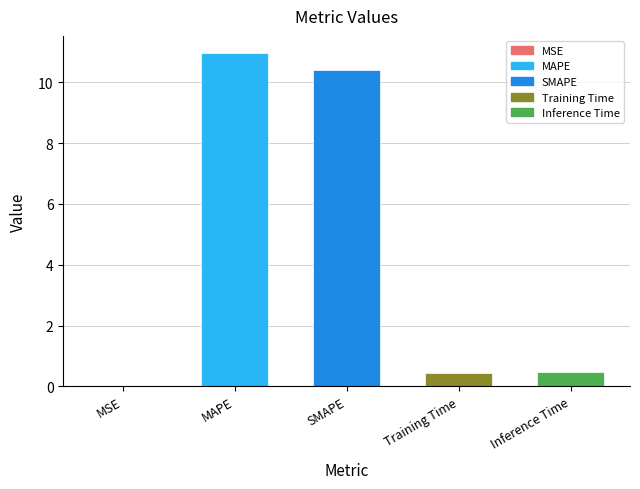

How many distinct data groups are displayed?

1